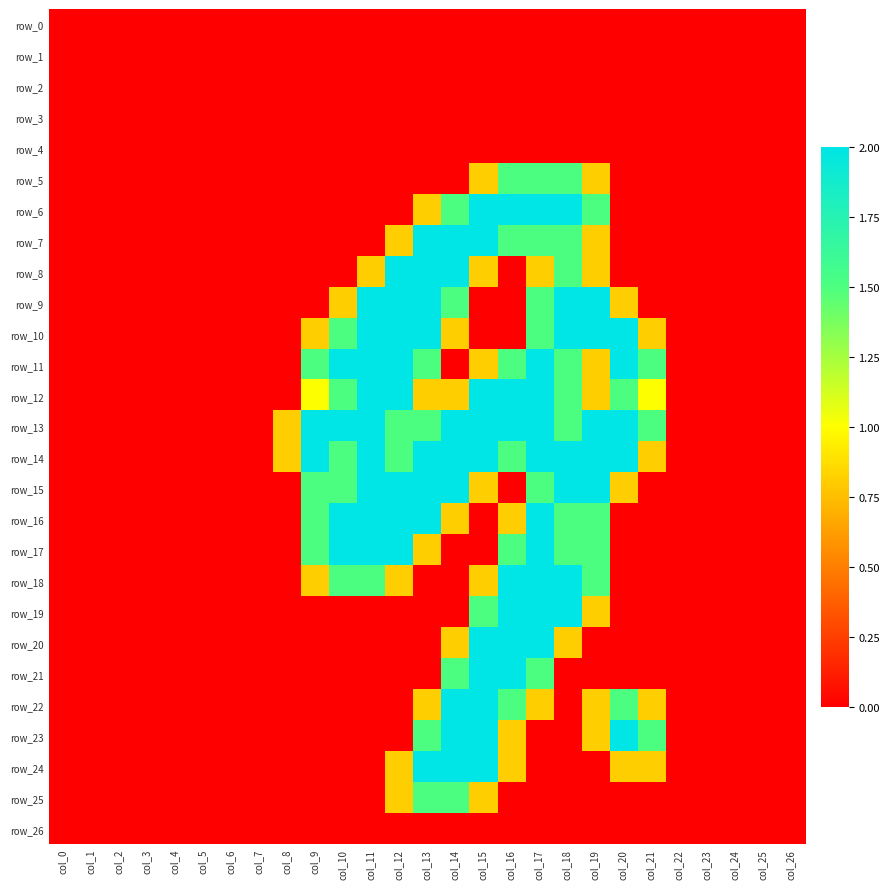

Reading left to right, extract all data points from this chart.

row_0: col_0=0.0	col_1=0.0	col_2=0.0	col_3=0.0	col_4=0.0	col_5=0.0	col_6=0.0	col_7=0.0	col_8=0.0	col_9=0.0	col_10=0.0	col_11=0.0	col_12=0.0	col_13=0.0	col_14=0.0	col_15=0.0	col_16=0.0	col_17=0.0	col_18=0.0	col_19=0.0	col_20=0.0	col_21=0.0	col_22=0.0	col_23=0.0	col_24=0.0	col_25=0.0	col_26=0.0
row_1: col_0=0.0	col_1=0.0	col_2=0.0	col_3=0.0	col_4=0.0	col_5=0.0	col_6=0.0	col_7=0.0	col_8=0.0	col_9=0.0	col_10=0.0	col_11=0.0	col_12=0.0	col_13=0.0	col_14=0.0	col_15=0.0	col_16=0.0	col_17=0.0	col_18=0.0	col_19=0.0	col_20=0.0	col_21=0.0	col_22=0.0	col_23=0.0	col_24=0.0	col_25=0.0	col_26=0.0
row_2: col_0=0.0	col_1=0.0	col_2=0.0	col_3=0.0	col_4=0.0	col_5=0.0	col_6=0.0	col_7=0.0	col_8=0.0	col_9=0.0	col_10=0.0	col_11=0.0	col_12=0.0	col_13=0.0	col_14=0.0	col_15=0.0	col_16=0.0	col_17=0.0	col_18=0.0	col_19=0.0	col_20=0.0	col_21=0.0	col_22=0.0	col_23=0.0	col_24=0.0	col_25=0.0	col_26=0.0
row_3: col_0=0.0	col_1=0.0	col_2=0.0	col_3=0.0	col_4=0.0	col_5=0.0	col_6=0.0	col_7=0.0	col_8=0.0	col_9=0.0	col_10=0.0	col_11=0.0	col_12=0.0	col_13=0.0	col_14=0.0	col_15=0.0	col_16=0.0	col_17=0.0	col_18=0.0	col_19=0.0	col_20=0.0	col_21=0.0	col_22=0.0	col_23=0.0	col_24=0.0	col_25=0.0	col_26=0.0
row_4: col_0=0.0	col_1=0.0	col_2=0.0	col_3=0.0	col_4=0.0	col_5=0.0	col_6=0.0	col_7=0.0	col_8=0.0	col_9=0.0	col_10=0.0	col_11=0.0	col_12=0.0	col_13=0.0	col_14=0.0	col_15=0.0	col_16=0.0	col_17=0.0	col_18=0.0	col_19=0.0	col_20=0.0	col_21=0.0	col_22=0.0	col_23=0.0	col_24=0.0	col_25=0.0	col_26=0.0
row_5: col_0=0.0	col_1=0.0	col_2=0.0	col_3=0.0	col_4=0.0	col_5=0.0	col_6=0.0	col_7=0.0	col_8=0.0	col_9=0.0	col_10=0.0	col_11=0.0	col_12=0.0	col_13=0.0	col_14=0.0	col_15=0.8	col_16=1.5	col_17=1.5	col_18=1.5	col_19=0.8	col_20=0.0	col_21=0.0	col_22=0.0	col_23=0.0	col_24=0.0	col_25=0.0	col_26=0.0
row_6: col_0=0.0	col_1=0.0	col_2=0.0	col_3=0.0	col_4=0.0	col_5=0.0	col_6=0.0	col_7=0.0	col_8=0.0	col_9=0.0	col_10=0.0	col_11=0.0	col_12=0.0	col_13=0.8	col_14=1.5	col_15=2.0	col_16=2.0	col_17=2.0	col_18=2.0	col_19=1.5	col_20=0.0	col_21=0.0	col_22=0.0	col_23=0.0	col_24=0.0	col_25=0.0	col_26=0.0
row_7: col_0=0.0	col_1=0.0	col_2=0.0	col_3=0.0	col_4=0.0	col_5=0.0	col_6=0.0	col_7=0.0	col_8=0.0	col_9=0.0	col_10=0.0	col_11=0.0	col_12=0.8	col_13=2.0	col_14=2.0	col_15=2.0	col_16=1.5	col_17=1.5	col_18=1.5	col_19=0.8	col_20=0.0	col_21=0.0	col_22=0.0	col_23=0.0	col_24=0.0	col_25=0.0	col_26=0.0
row_8: col_0=0.0	col_1=0.0	col_2=0.0	col_3=0.0	col_4=0.0	col_5=0.0	col_6=0.0	col_7=0.0	col_8=0.0	col_9=0.0	col_10=0.0	col_11=0.8	col_12=2.0	col_13=2.0	col_14=2.0	col_15=0.8	col_16=0.0	col_17=0.8	col_18=1.5	col_19=0.8	col_20=0.0	col_21=0.0	col_22=0.0	col_23=0.0	col_24=0.0	col_25=0.0	col_26=0.0
row_9: col_0=0.0	col_1=0.0	col_2=0.0	col_3=0.0	col_4=0.0	col_5=0.0	col_6=0.0	col_7=0.0	col_8=0.0	col_9=0.0	col_10=0.8	col_11=2.0	col_12=2.0	col_13=2.0	col_14=1.5	col_15=0.0	col_16=0.0	col_17=1.5	col_18=2.0	col_19=2.0	col_20=0.8	col_21=0.0	col_22=0.0	col_23=0.0	col_24=0.0	col_25=0.0	col_26=0.0
row_10: col_0=0.0	col_1=0.0	col_2=0.0	col_3=0.0	col_4=0.0	col_5=0.0	col_6=0.0	col_7=0.0	col_8=0.0	col_9=0.8	col_10=1.5	col_11=2.0	col_12=2.0	col_13=2.0	col_14=0.8	col_15=0.0	col_16=0.0	col_17=1.5	col_18=2.0	col_19=2.0	col_20=2.0	col_21=0.8	col_22=0.0	col_23=0.0	col_24=0.0	col_25=0.0	col_26=0.0
row_11: col_0=0.0	col_1=0.0	col_2=0.0	col_3=0.0	col_4=0.0	col_5=0.0	col_6=0.0	col_7=0.0	col_8=0.0	col_9=1.5	col_10=2.0	col_11=2.0	col_12=2.0	col_13=1.5	col_14=0.0	col_15=0.8	col_16=1.5	col_17=2.0	col_18=1.5	col_19=0.8	col_20=2.0	col_21=1.5	col_22=0.0	col_23=0.0	col_24=0.0	col_25=0.0	col_26=0.0
row_12: col_0=0.0	col_1=0.0	col_2=0.0	col_3=0.0	col_4=0.0	col_5=0.0	col_6=0.0	col_7=0.0	col_8=0.0	col_9=1.0	col_10=1.5	col_11=2.0	col_12=2.0	col_13=0.8	col_14=0.8	col_15=2.0	col_16=2.0	col_17=2.0	col_18=1.5	col_19=0.8	col_20=1.5	col_21=1.0	col_22=0.0	col_23=0.0	col_24=0.0	col_25=0.0	col_26=0.0
row_13: col_0=0.0	col_1=0.0	col_2=0.0	col_3=0.0	col_4=0.0	col_5=0.0	col_6=0.0	col_7=0.0	col_8=0.8	col_9=2.0	col_10=2.0	col_11=2.0	col_12=1.5	col_13=1.5	col_14=2.0	col_15=2.0	col_16=2.0	col_17=2.0	col_18=1.5	col_19=2.0	col_20=2.0	col_21=1.5	col_22=0.0	col_23=0.0	col_24=0.0	col_25=0.0	col_26=0.0
row_14: col_0=0.0	col_1=0.0	col_2=0.0	col_3=0.0	col_4=0.0	col_5=0.0	col_6=0.0	col_7=0.0	col_8=0.8	col_9=2.0	col_10=1.5	col_11=2.0	col_12=1.5	col_13=2.0	col_14=2.0	col_15=2.0	col_16=1.5	col_17=2.0	col_18=2.0	col_19=2.0	col_20=2.0	col_21=0.8	col_22=0.0	col_23=0.0	col_24=0.0	col_25=0.0	col_26=0.0
row_15: col_0=0.0	col_1=0.0	col_2=0.0	col_3=0.0	col_4=0.0	col_5=0.0	col_6=0.0	col_7=0.0	col_8=0.0	col_9=1.5	col_10=1.5	col_11=2.0	col_12=2.0	col_13=2.0	col_14=2.0	col_15=0.8	col_16=0.0	col_17=1.5	col_18=2.0	col_19=2.0	col_20=0.8	col_21=0.0	col_22=0.0	col_23=0.0	col_24=0.0	col_25=0.0	col_26=0.0
row_16: col_0=0.0	col_1=0.0	col_2=0.0	col_3=0.0	col_4=0.0	col_5=0.0	col_6=0.0	col_7=0.0	col_8=0.0	col_9=1.5	col_10=2.0	col_11=2.0	col_12=2.0	col_13=2.0	col_14=0.8	col_15=0.0	col_16=0.8	col_17=2.0	col_18=1.5	col_19=1.5	col_20=0.0	col_21=0.0	col_22=0.0	col_23=0.0	col_24=0.0	col_25=0.0	col_26=0.0
row_17: col_0=0.0	col_1=0.0	col_2=0.0	col_3=0.0	col_4=0.0	col_5=0.0	col_6=0.0	col_7=0.0	col_8=0.0	col_9=1.5	col_10=2.0	col_11=2.0	col_12=2.0	col_13=0.8	col_14=0.0	col_15=0.0	col_16=1.5	col_17=2.0	col_18=1.5	col_19=1.5	col_20=0.0	col_21=0.0	col_22=0.0	col_23=0.0	col_24=0.0	col_25=0.0	col_26=0.0
row_18: col_0=0.0	col_1=0.0	col_2=0.0	col_3=0.0	col_4=0.0	col_5=0.0	col_6=0.0	col_7=0.0	col_8=0.0	col_9=0.8	col_10=1.5	col_11=1.5	col_12=0.8	col_13=0.0	col_14=0.0	col_15=0.8	col_16=2.0	col_17=2.0	col_18=2.0	col_19=1.5	col_20=0.0	col_21=0.0	col_22=0.0	col_23=0.0	col_24=0.0	col_25=0.0	col_26=0.0
row_19: col_0=0.0	col_1=0.0	col_2=0.0	col_3=0.0	col_4=0.0	col_5=0.0	col_6=0.0	col_7=0.0	col_8=0.0	col_9=0.0	col_10=0.0	col_11=0.0	col_12=0.0	col_13=0.0	col_14=0.0	col_15=1.5	col_16=2.0	col_17=2.0	col_18=2.0	col_19=0.8	col_20=0.0	col_21=0.0	col_22=0.0	col_23=0.0	col_24=0.0	col_25=0.0	col_26=0.0
row_20: col_0=0.0	col_1=0.0	col_2=0.0	col_3=0.0	col_4=0.0	col_5=0.0	col_6=0.0	col_7=0.0	col_8=0.0	col_9=0.0	col_10=0.0	col_11=0.0	col_12=0.0	col_13=0.0	col_14=0.8	col_15=2.0	col_16=2.0	col_17=2.0	col_18=0.8	col_19=0.0	col_20=0.0	col_21=0.0	col_22=0.0	col_23=0.0	col_24=0.0	col_25=0.0	col_26=0.0
row_21: col_0=0.0	col_1=0.0	col_2=0.0	col_3=0.0	col_4=0.0	col_5=0.0	col_6=0.0	col_7=0.0	col_8=0.0	col_9=0.0	col_10=0.0	col_11=0.0	col_12=0.0	col_13=0.0	col_14=1.5	col_15=2.0	col_16=2.0	col_17=1.5	col_18=0.0	col_19=0.0	col_20=0.0	col_21=0.0	col_22=0.0	col_23=0.0	col_24=0.0	col_25=0.0	col_26=0.0
row_22: col_0=0.0	col_1=0.0	col_2=0.0	col_3=0.0	col_4=0.0	col_5=0.0	col_6=0.0	col_7=0.0	col_8=0.0	col_9=0.0	col_10=0.0	col_11=0.0	col_12=0.0	col_13=0.8	col_14=2.0	col_15=2.0	col_16=1.5	col_17=0.8	col_18=0.0	col_19=0.8	col_20=1.5	col_21=0.8	col_22=0.0	col_23=0.0	col_24=0.0	col_25=0.0	col_26=0.0
row_23: col_0=0.0	col_1=0.0	col_2=0.0	col_3=0.0	col_4=0.0	col_5=0.0	col_6=0.0	col_7=0.0	col_8=0.0	col_9=0.0	col_10=0.0	col_11=0.0	col_12=0.0	col_13=1.5	col_14=2.0	col_15=2.0	col_16=0.8	col_17=0.0	col_18=0.0	col_19=0.8	col_20=2.0	col_21=1.5	col_22=0.0	col_23=0.0	col_24=0.0	col_25=0.0	col_26=0.0
row_24: col_0=0.0	col_1=0.0	col_2=0.0	col_3=0.0	col_4=0.0	col_5=0.0	col_6=0.0	col_7=0.0	col_8=0.0	col_9=0.0	col_10=0.0	col_11=0.0	col_12=0.8	col_13=2.0	col_14=2.0	col_15=2.0	col_16=0.8	col_17=0.0	col_18=0.0	col_19=0.0	col_20=0.8	col_21=0.8	col_22=0.0	col_23=0.0	col_24=0.0	col_25=0.0	col_26=0.0
row_25: col_0=0.0	col_1=0.0	col_2=0.0	col_3=0.0	col_4=0.0	col_5=0.0	col_6=0.0	col_7=0.0	col_8=0.0	col_9=0.0	col_10=0.0	col_11=0.0	col_12=0.8	col_13=1.5	col_14=1.5	col_15=0.8	col_16=0.0	col_17=0.0	col_18=0.0	col_19=0.0	col_20=0.0	col_21=0.0	col_22=0.0	col_23=0.0	col_24=0.0	col_25=0.0	col_26=0.0
row_26: col_0=0.0	col_1=0.0	col_2=0.0	col_3=0.0	col_4=0.0	col_5=0.0	col_6=0.0	col_7=0.0	col_8=0.0	col_9=0.0	col_10=0.0	col_11=0.0	col_12=0.0	col_13=0.0	col_14=0.0	col_15=0.0	col_16=0.0	col_17=0.0	col_18=0.0	col_19=0.0	col_20=0.0	col_21=0.0	col_22=0.0	col_23=0.0	col_24=0.0	col_25=0.0	col_26=0.0